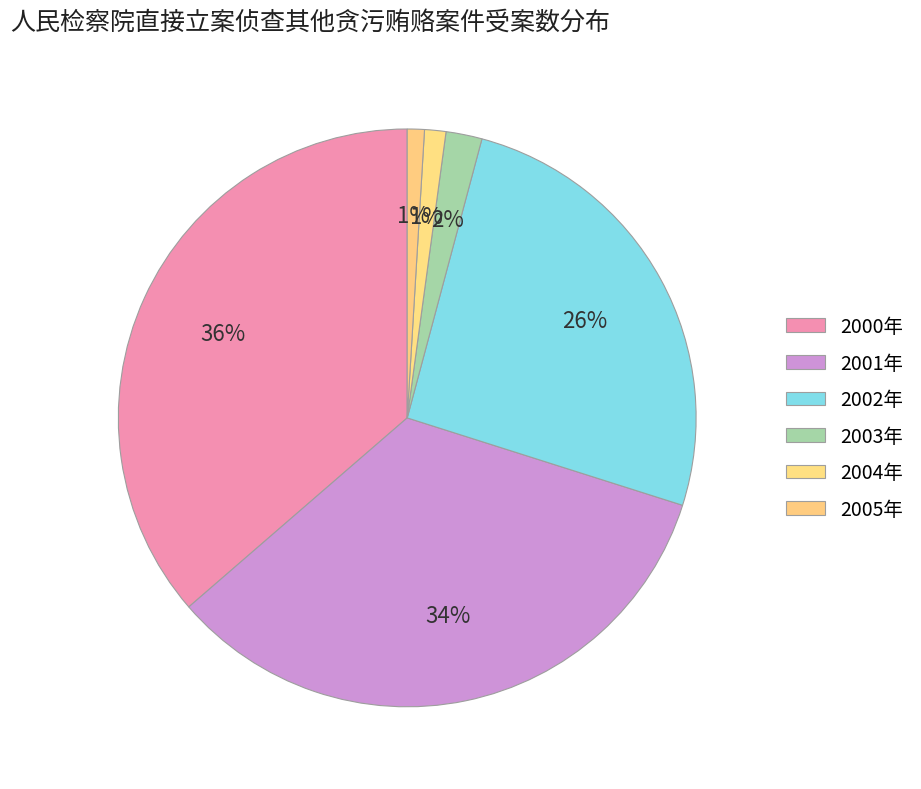

How many slices are in this pie chart?

6